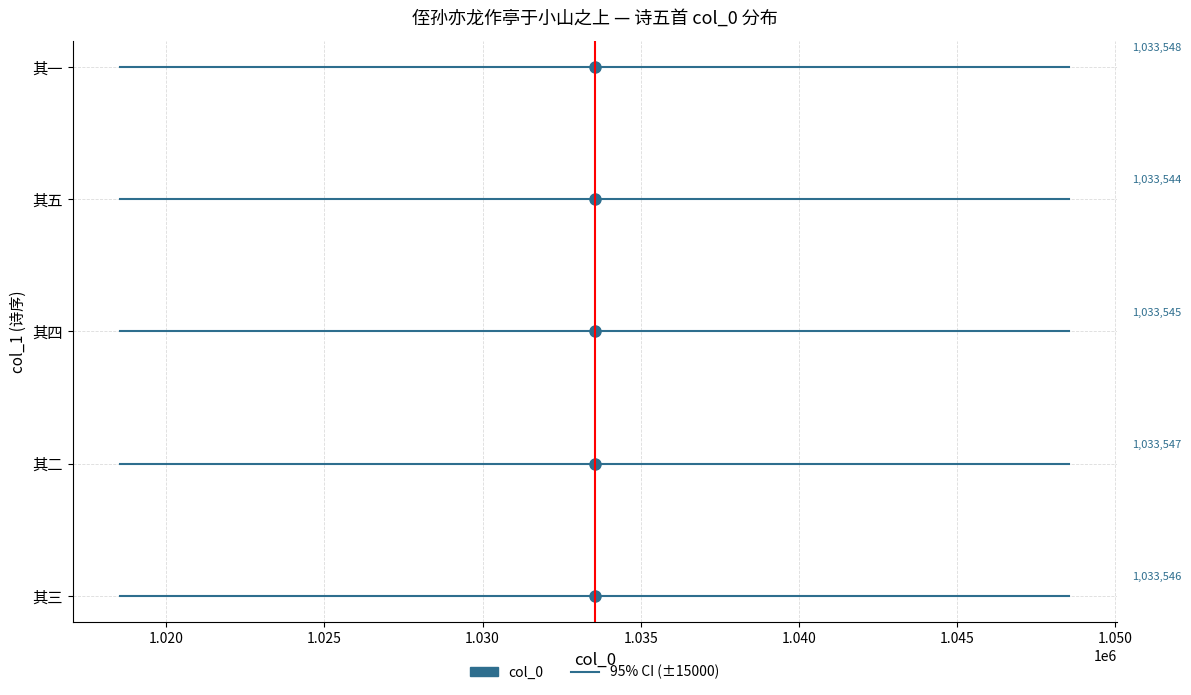

Between 侄孙亦龙作亭于小山之上□余以野亭名之得诗五首 其三 and 侄孙亦龙作亭于小山之上□余以野亭名之得诗五首 其一, which is larger?

侄孙亦龙作亭于小山之上□余以野亭名之得诗五首 其一